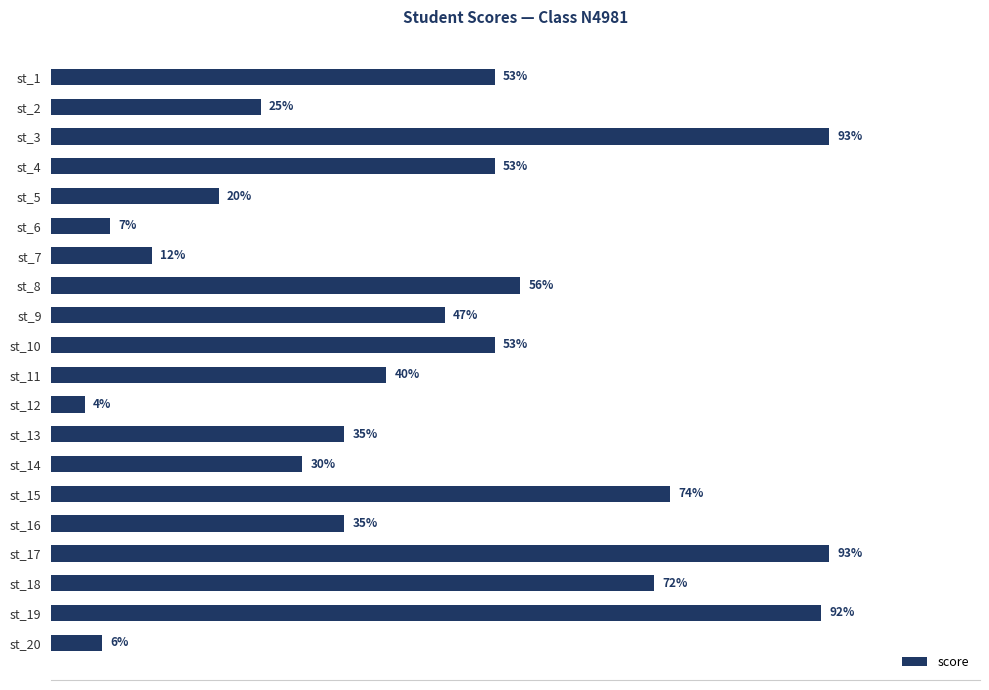

Where is the data nearest to the value 48?

st_9